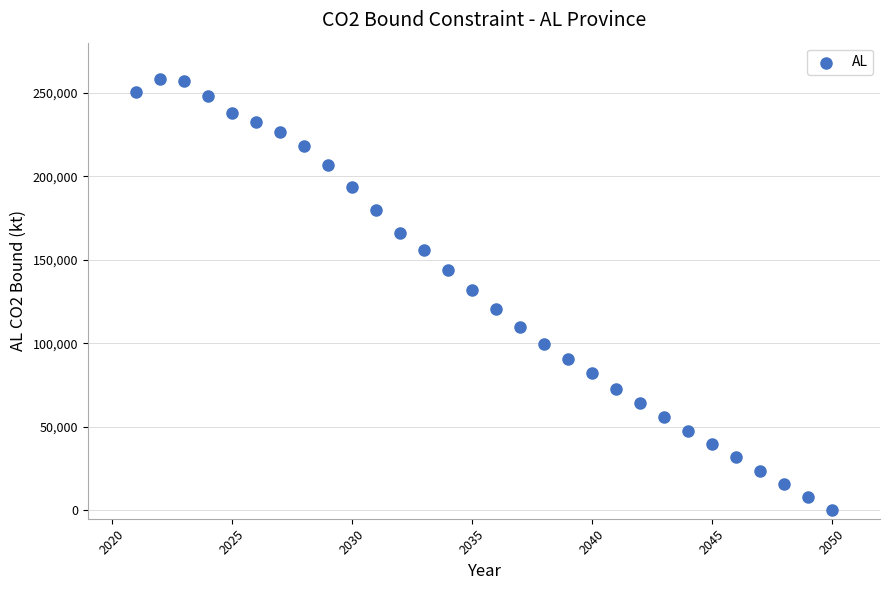

What Y value in the scatter plot is closest to 129032?

131923.4